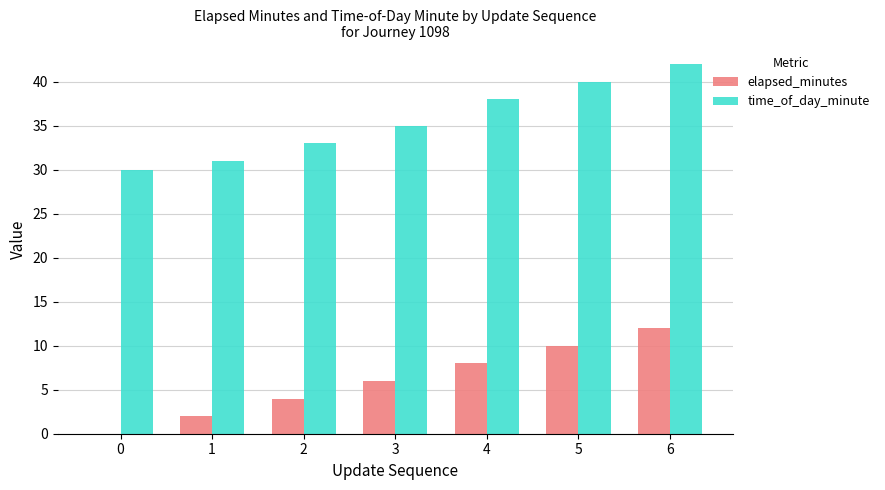

Reading left to right, extract all data points from this chart.

elapsed_minutes: 0=0	1=2	2=4	3=6	4=8	5=10	6=12
time_of_day_minute: 0=30	1=31	2=33	3=35	4=38	5=40	6=42